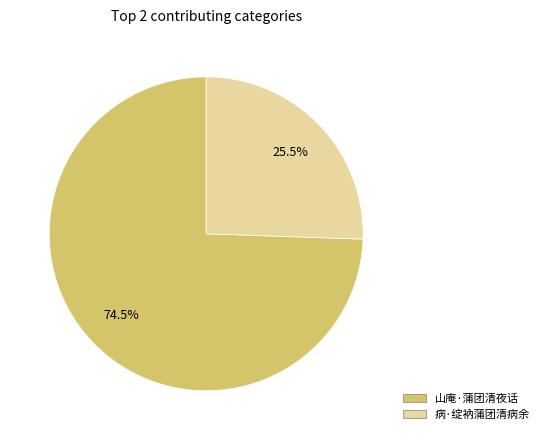

To the nearest percent, what is the average slice percentage?

50%